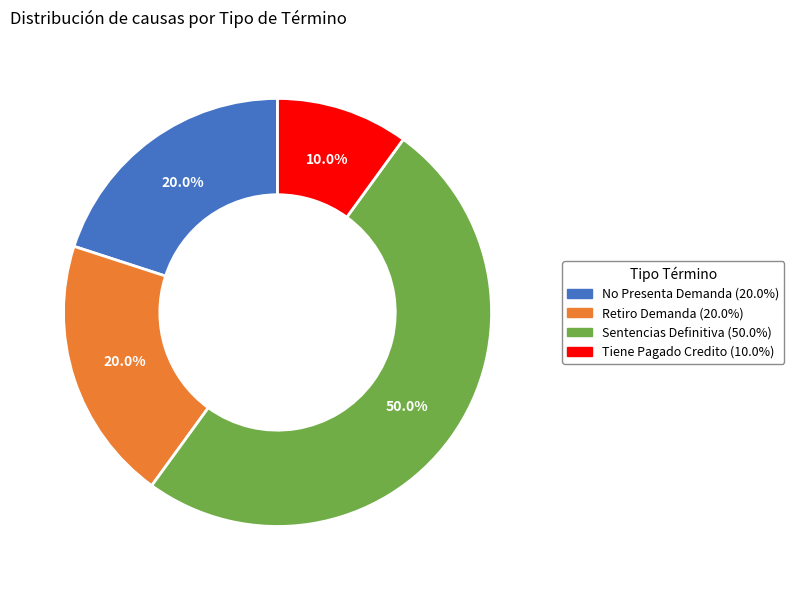

Which slice is the smallest?

Tiene Pagado Credito